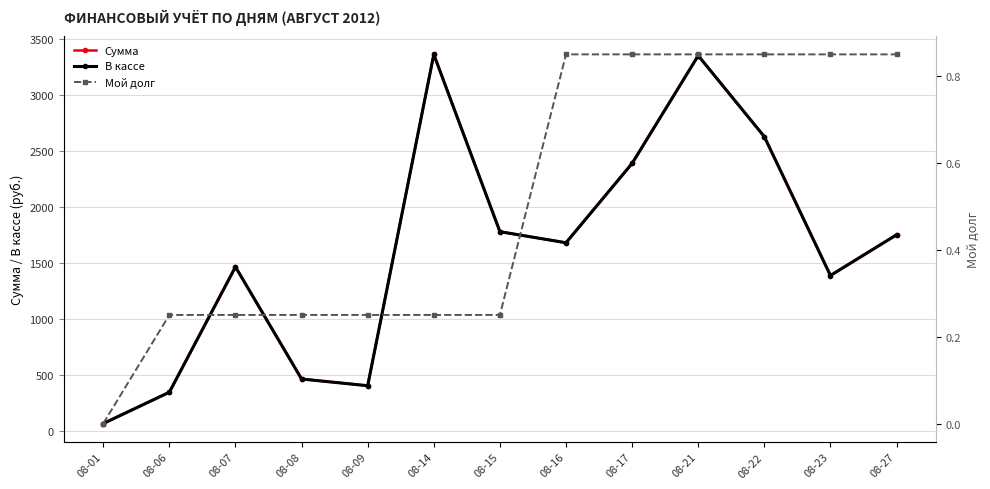

Is this an area chart (filled region under the line)?

No